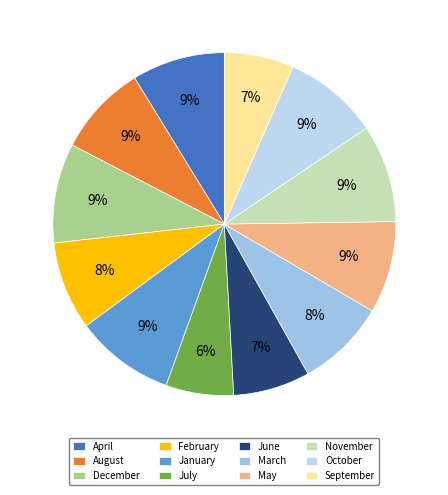

How many slices are in this pie chart?

12